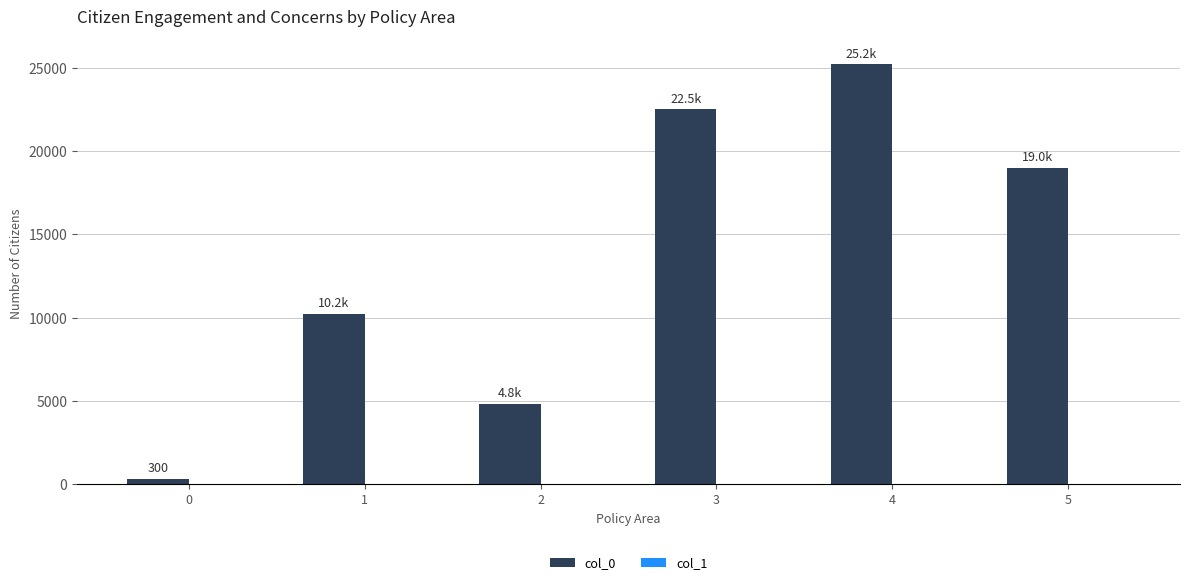

List the labels in order of value, largest first.

4, 3, 5, 1, 2, 0